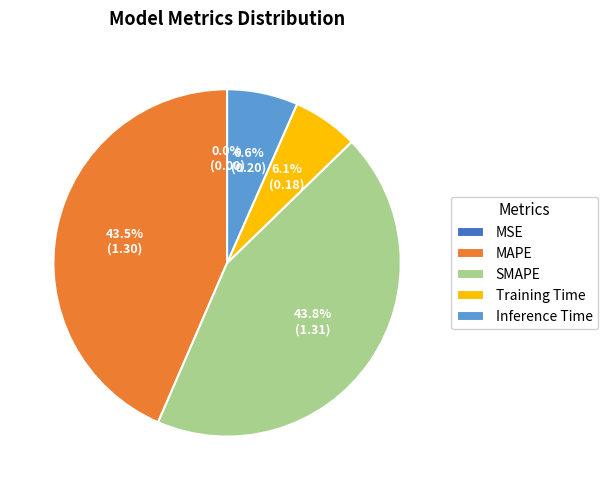

Do SMAPE and Inference Time together represent more than half of the pie?

Yes